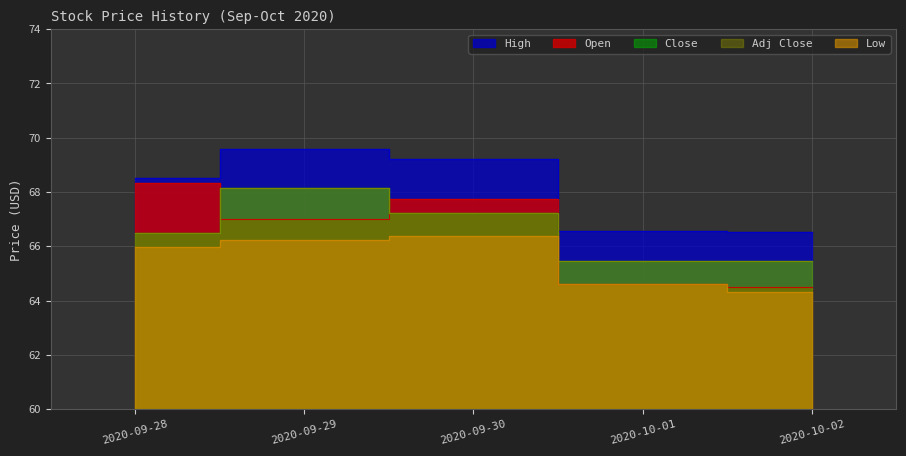

At how many categories does at least one series exceed 69?

2